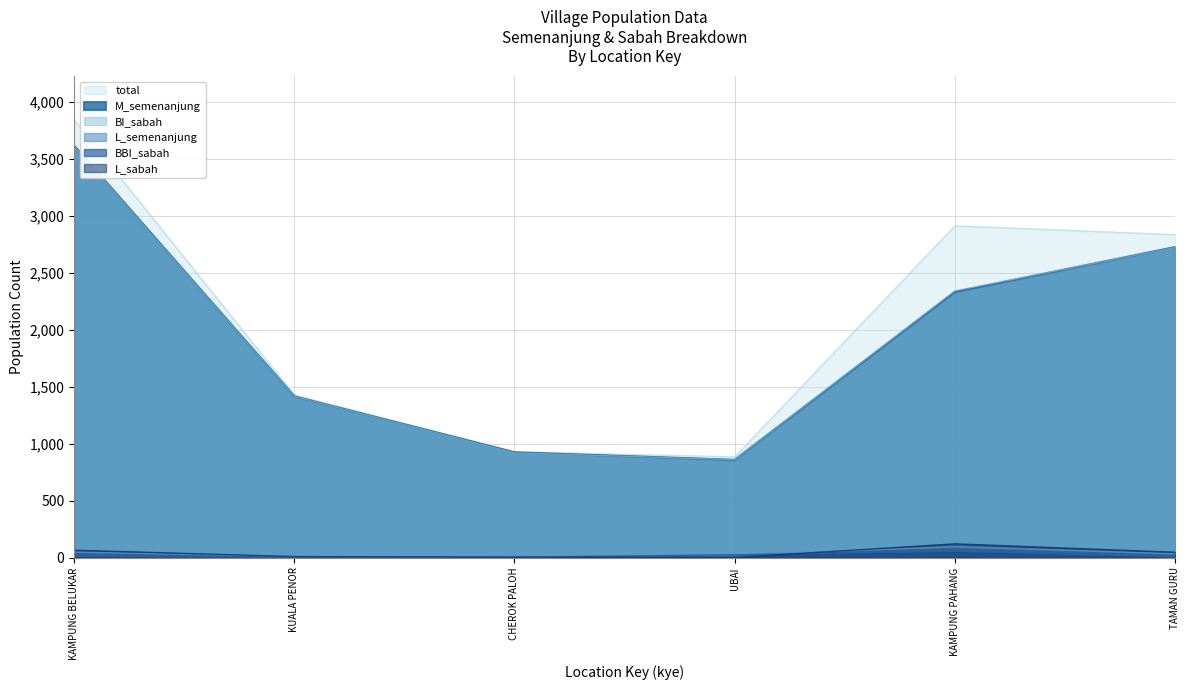

Is it true that total equals 992 at KUALA PENOR?

False